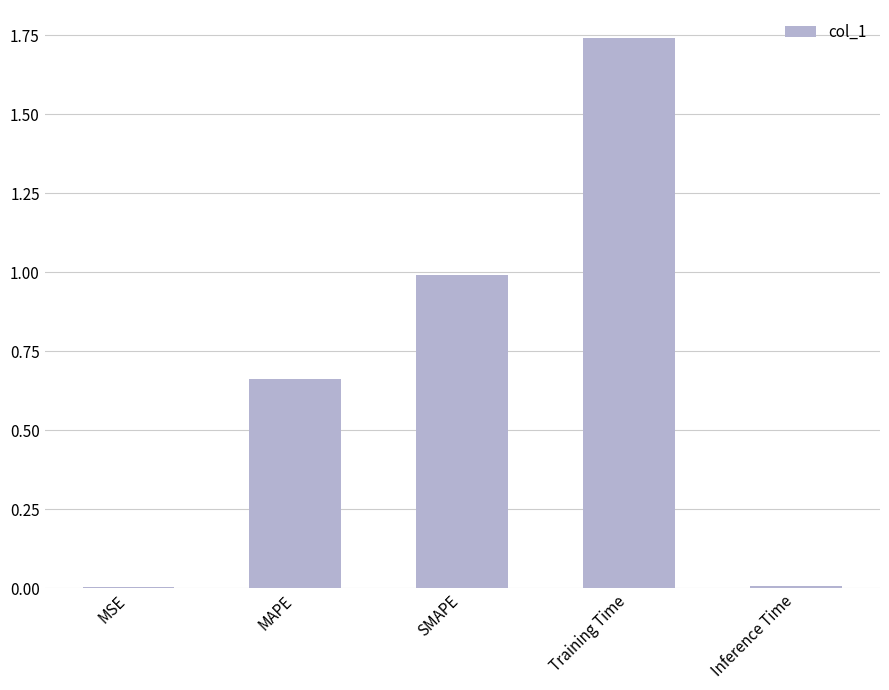

Between MAPE and Inference Time, which is larger?

MAPE